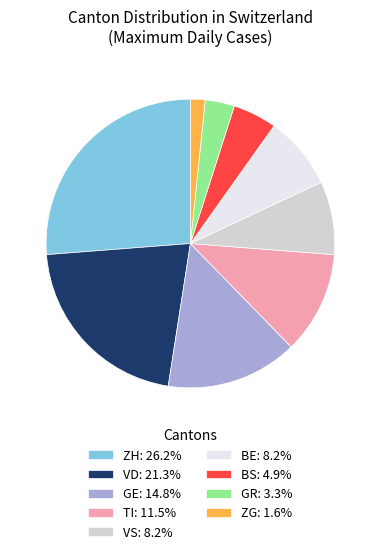

Is the sum of BS: 4.9% and VD: 21.3% greater than half?

No